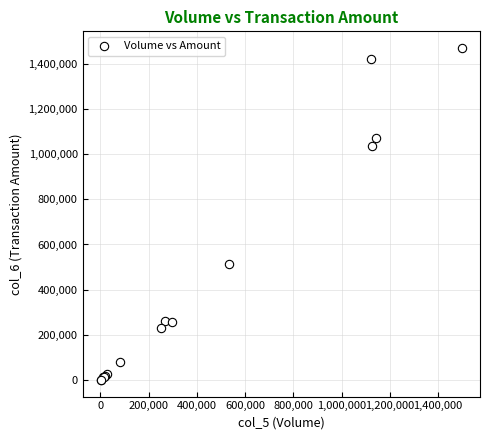

What Y value in the scatter plot is closest to 735150?

512880